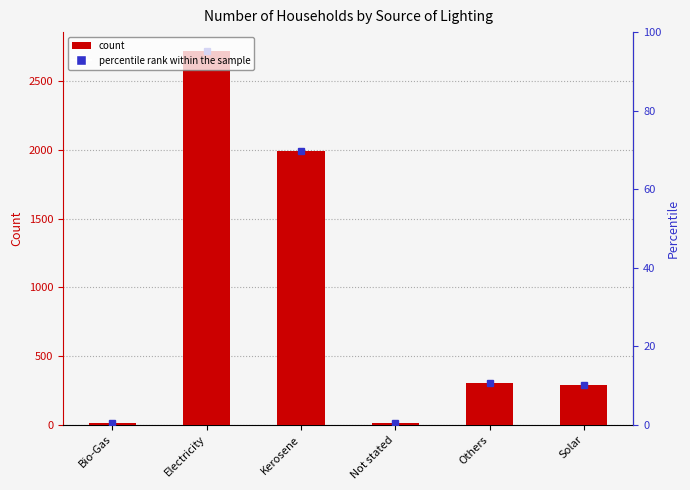

Are the bars grouped side by side (vs. stacked)?

No